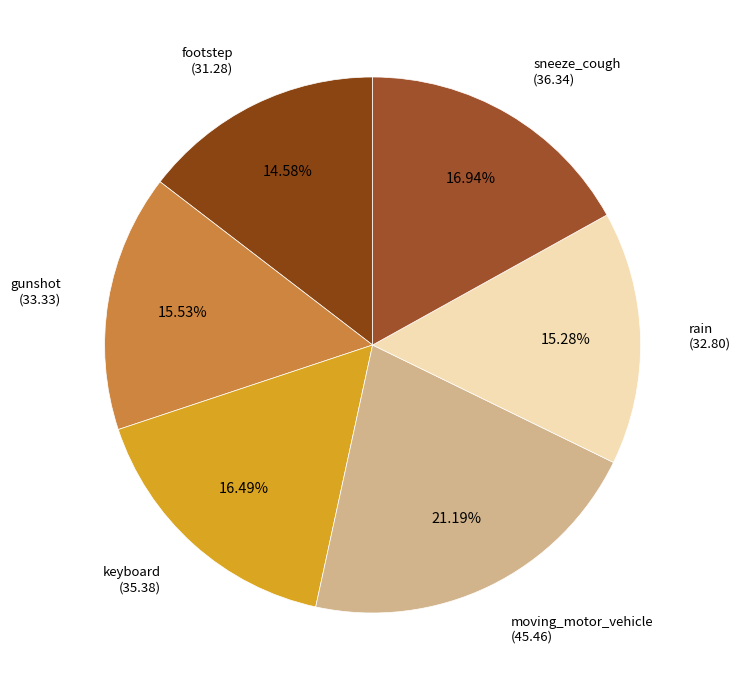

How many segments does this pie chart have?

6